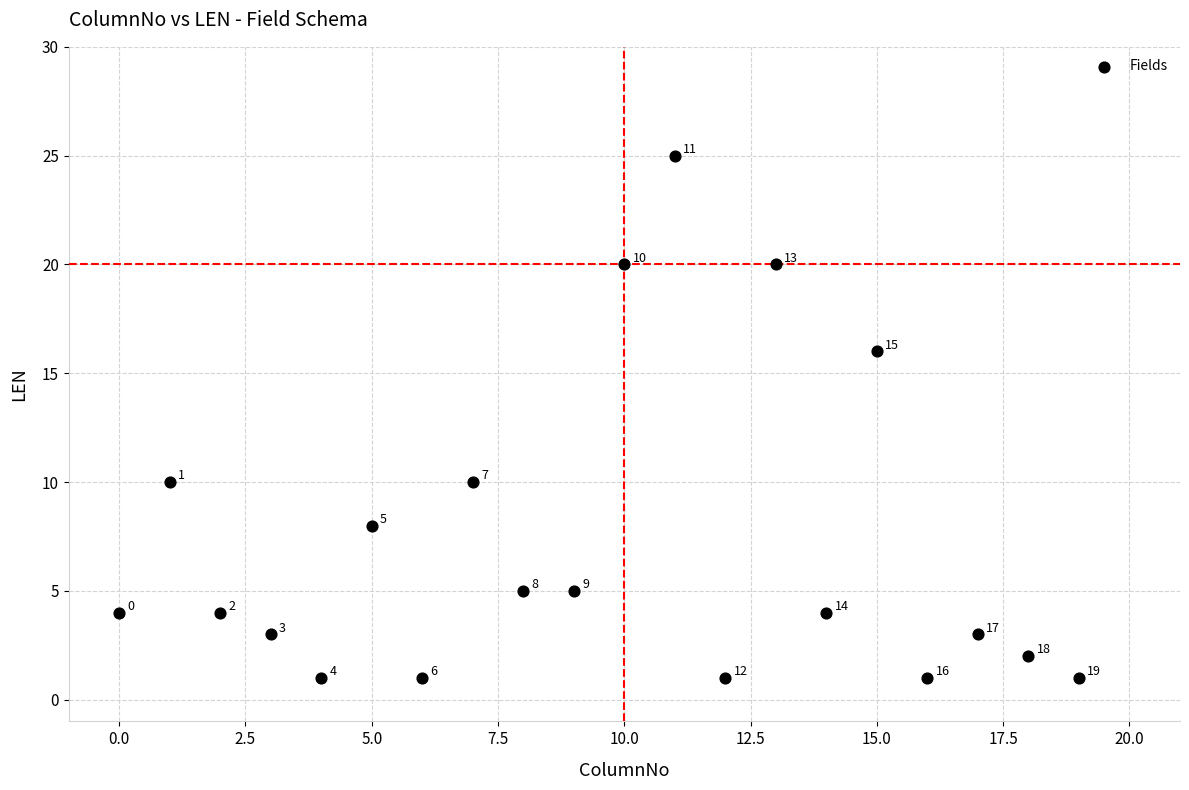

What Y value in the scatter plot is closest to 13?

10